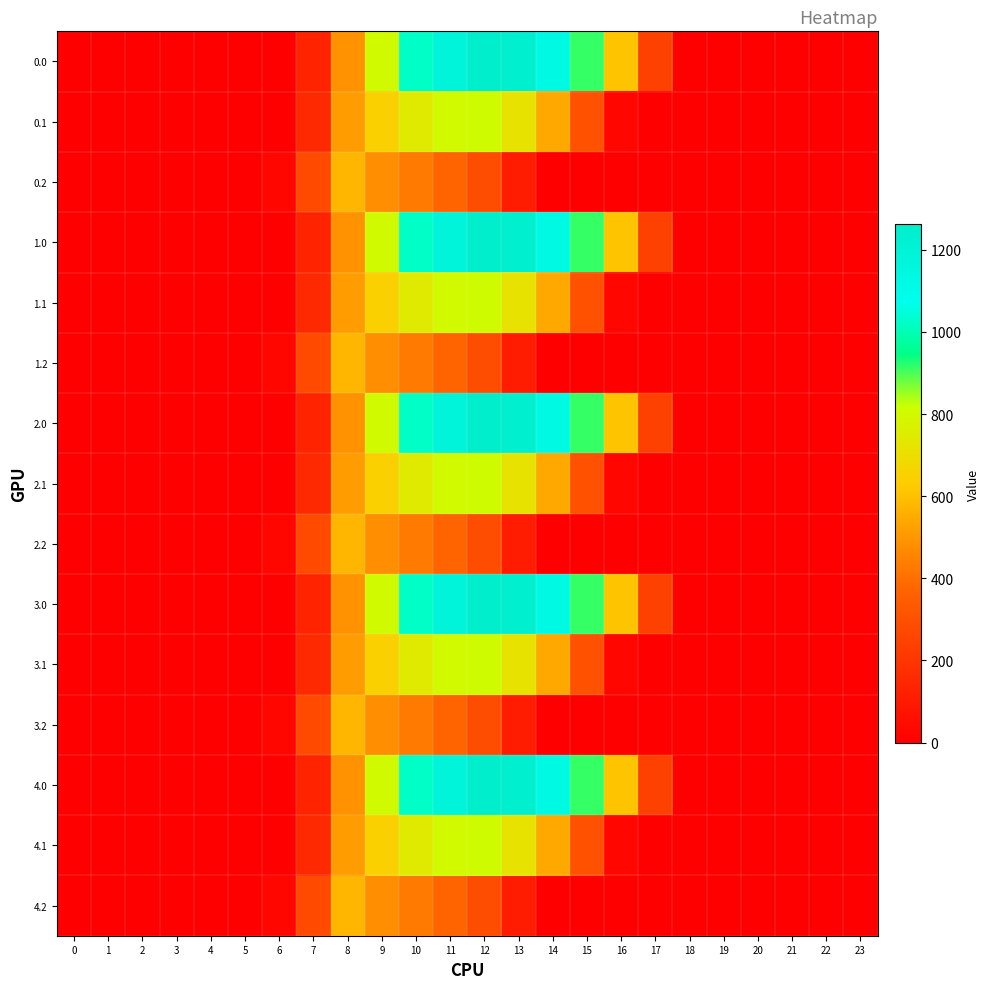

Reading left to right, list all the values displayed in this chart.

0.0: 0=0.0	1=0.0	2=0.0	3=0.0	4=0.0	5=0.0	6=0.0	7=134.3	8=489.3	9=804.0	10=1023.2	11=1185.2	12=1261.6	13=1237.4	14=1128.6	15=911.8	16=613.0	17=243.5	18=0.0	19=0.0	20=0.0	21=0.0	22=0.0	23=0.0
0.1: 0=0.0	1=0.0	2=0.0	3=0.0	4=0.0	5=0.0	6=0.0	7=153.2	8=514.8	9=646.9	10=742.1	11=800.2	12=806.9	13=715.3	14=544.1	15=301.4	16=26.8	17=0.0	18=0.0	19=0.0	20=0.0	21=0.0	22=0.0	23=0.0
0.2: 0=0.0	1=0.0	2=0.0	3=0.0	4=0.0	5=0.0	6=29.3	7=276.9	8=576.6	9=480.7	10=430.5	11=374.4	12=289.5	13=107.8	14=0.0	15=0.0	16=0.0	17=0.0	18=0.0	19=0.0	20=0.0	21=0.0	22=0.0	23=0.0
1.0: 0=0.0	1=0.0	2=0.0	3=0.0	4=0.0	5=0.0	6=0.0	7=134.3	8=489.3	9=804.0	10=1023.2	11=1185.2	12=1261.6	13=1237.4	14=1128.6	15=911.8	16=613.0	17=243.5	18=0.0	19=0.0	20=0.0	21=0.0	22=0.0	23=0.0
1.1: 0=0.0	1=0.0	2=0.0	3=0.0	4=0.0	5=0.0	6=0.0	7=153.2	8=514.8	9=646.9	10=742.1	11=800.2	12=806.9	13=715.3	14=544.1	15=301.4	16=26.8	17=0.0	18=0.0	19=0.0	20=0.0	21=0.0	22=0.0	23=0.0
1.2: 0=0.0	1=0.0	2=0.0	3=0.0	4=0.0	5=0.0	6=29.3	7=276.9	8=576.6	9=480.7	10=430.5	11=374.4	12=289.5	13=107.8	14=0.0	15=0.0	16=0.0	17=0.0	18=0.0	19=0.0	20=0.0	21=0.0	22=0.0	23=0.0
2.0: 0=0.0	1=0.0	2=0.0	3=0.0	4=0.0	5=0.0	6=0.0	7=134.3	8=489.3	9=804.0	10=1023.2	11=1185.2	12=1261.6	13=1237.4	14=1128.6	15=911.8	16=613.0	17=243.5	18=0.0	19=0.0	20=0.0	21=0.0	22=0.0	23=0.0
2.1: 0=0.0	1=0.0	2=0.0	3=0.0	4=0.0	5=0.0	6=0.0	7=153.2	8=514.8	9=646.9	10=742.1	11=800.2	12=806.9	13=715.3	14=544.1	15=301.4	16=26.8	17=0.0	18=0.0	19=0.0	20=0.0	21=0.0	22=0.0	23=0.0
2.2: 0=0.0	1=0.0	2=0.0	3=0.0	4=0.0	5=0.0	6=29.3	7=276.9	8=576.6	9=480.7	10=430.5	11=374.4	12=289.5	13=107.8	14=0.0	15=0.0	16=0.0	17=0.0	18=0.0	19=0.0	20=0.0	21=0.0	22=0.0	23=0.0
3.0: 0=0.0	1=0.0	2=0.0	3=0.0	4=0.0	5=0.0	6=0.0	7=134.3	8=489.3	9=804.0	10=1023.2	11=1185.2	12=1261.6	13=1237.4	14=1128.6	15=911.8	16=613.0	17=243.5	18=0.0	19=0.0	20=0.0	21=0.0	22=0.0	23=0.0
3.1: 0=0.0	1=0.0	2=0.0	3=0.0	4=0.0	5=0.0	6=0.0	7=153.2	8=514.8	9=646.9	10=742.1	11=800.2	12=806.9	13=715.3	14=544.1	15=301.4	16=26.8	17=0.0	18=0.0	19=0.0	20=0.0	21=0.0	22=0.0	23=0.0
3.2: 0=0.0	1=0.0	2=0.0	3=0.0	4=0.0	5=0.0	6=29.3	7=276.9	8=576.6	9=480.7	10=430.5	11=374.4	12=289.5	13=107.8	14=0.0	15=0.0	16=0.0	17=0.0	18=0.0	19=0.0	20=0.0	21=0.0	22=0.0	23=0.0
4.0: 0=0.0	1=0.0	2=0.0	3=0.0	4=0.0	5=0.0	6=0.0	7=134.3	8=489.3	9=804.0	10=1023.2	11=1185.2	12=1261.6	13=1237.4	14=1128.6	15=911.8	16=613.0	17=243.5	18=0.0	19=0.0	20=0.0	21=0.0	22=0.0	23=0.0
4.1: 0=0.0	1=0.0	2=0.0	3=0.0	4=0.0	5=0.0	6=0.0	7=153.2	8=514.8	9=646.9	10=742.1	11=800.2	12=806.9	13=715.3	14=544.1	15=301.4	16=26.8	17=0.0	18=0.0	19=0.0	20=0.0	21=0.0	22=0.0	23=0.0
4.2: 0=0.0	1=0.0	2=0.0	3=0.0	4=0.0	5=0.0	6=29.3	7=276.9	8=576.6	9=480.7	10=430.5	11=374.4	12=289.5	13=107.8	14=0.0	15=0.0	16=0.0	17=0.0	18=0.0	19=0.0	20=0.0	21=0.0	22=0.0	23=0.0